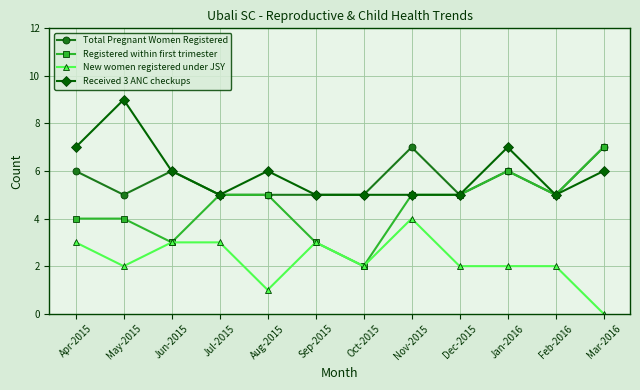

What value does the Registered within first trimester series have at Feb-2016?

5